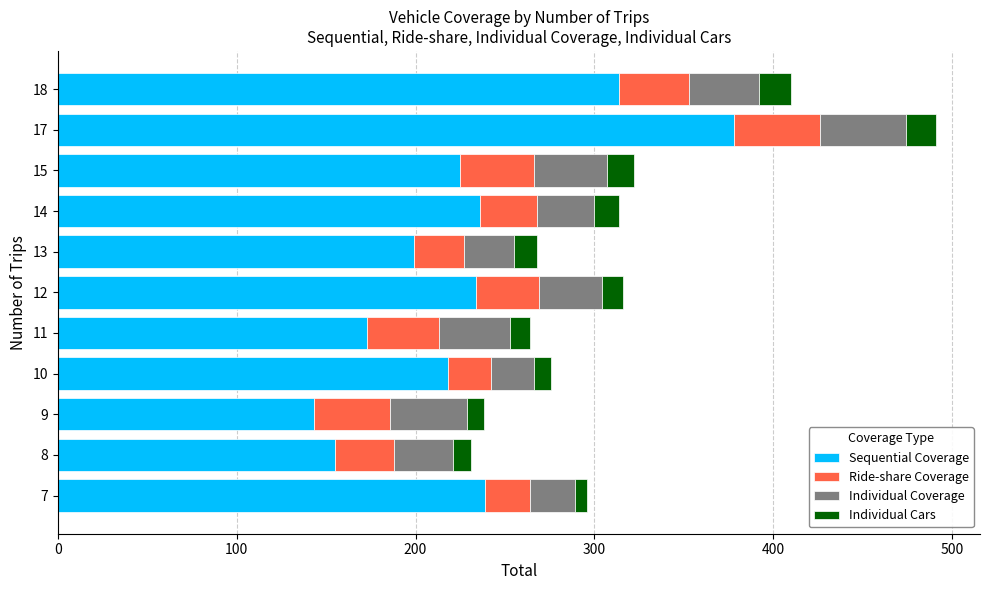

At which label does Sequential Coverage reach its peak?

17